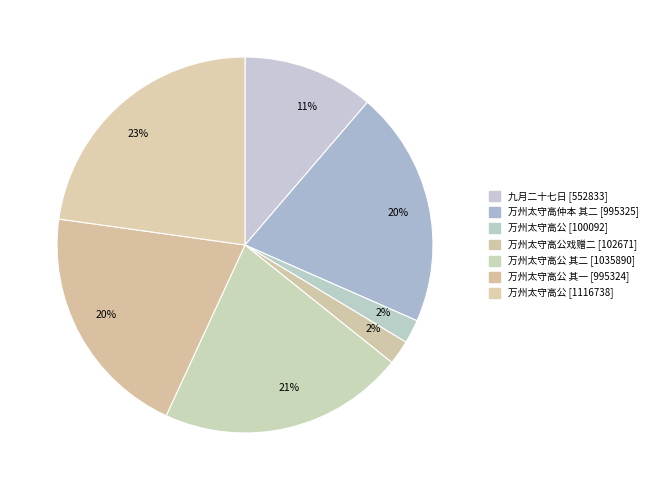

How many slices are in this pie chart?

7